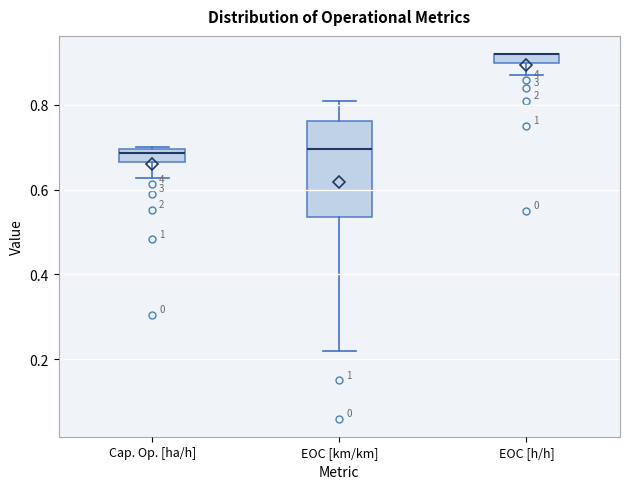

Where is the lower edge of the box for EOC [h/h] on the y-axis? The values are not printed on the chart, so give them approximately, as read against the axis.

0.90